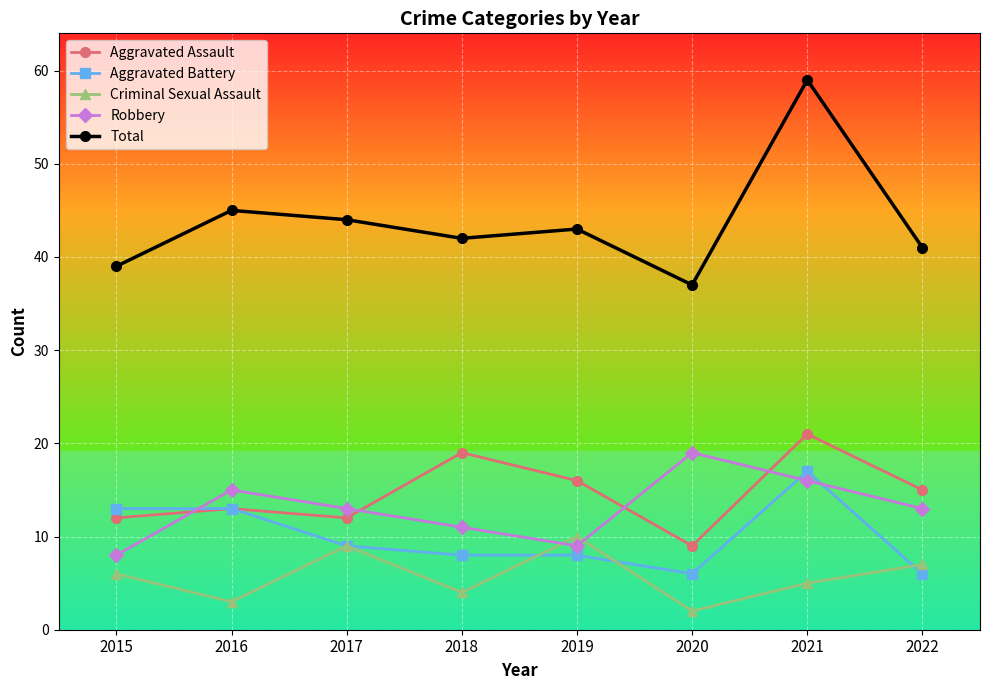

How many data points in Criminal Sexual Assault are less than 6?

4